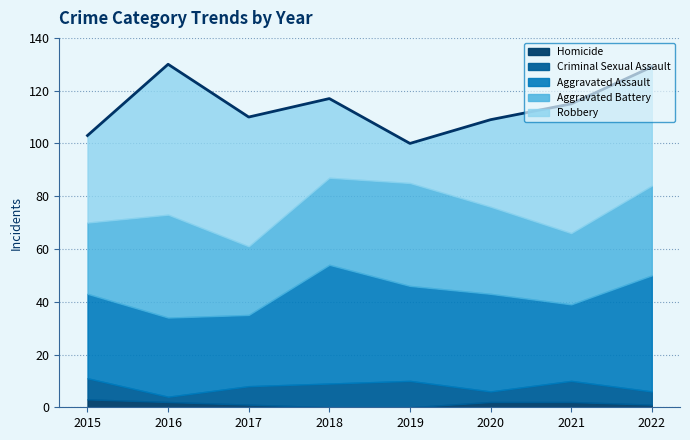

How many distinct data groups are displayed?

5